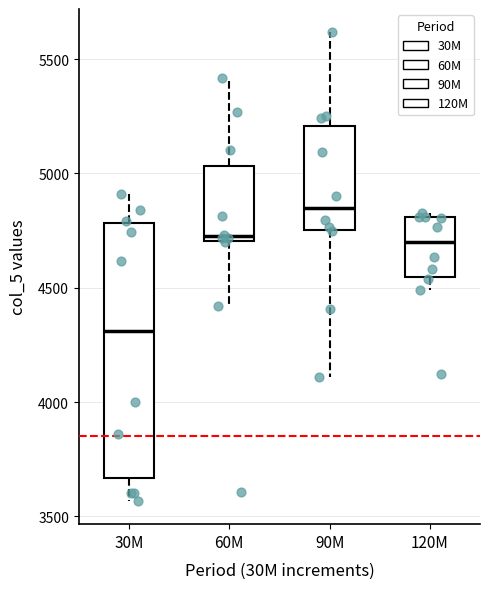

Reading left to right, transcribe this box plot: for each box, give where its median line is, the range the box spans, and where its two whiskers end, as read against the y-axis. The values are not printed on the chart, so give them approximately, as read against the axis.

30M: median 4300, box 3650 to 4800, whiskers 3550 to 4900
60M: median 4700 (just above the box's lower edge), box 4700 to 5050, whiskers 4400 to 5400
90M: median 4850, box 4750 to 5200, whiskers 4100 to 5600
120M: median 4700, box 4550 to 4800, whiskers 4500 to 4850